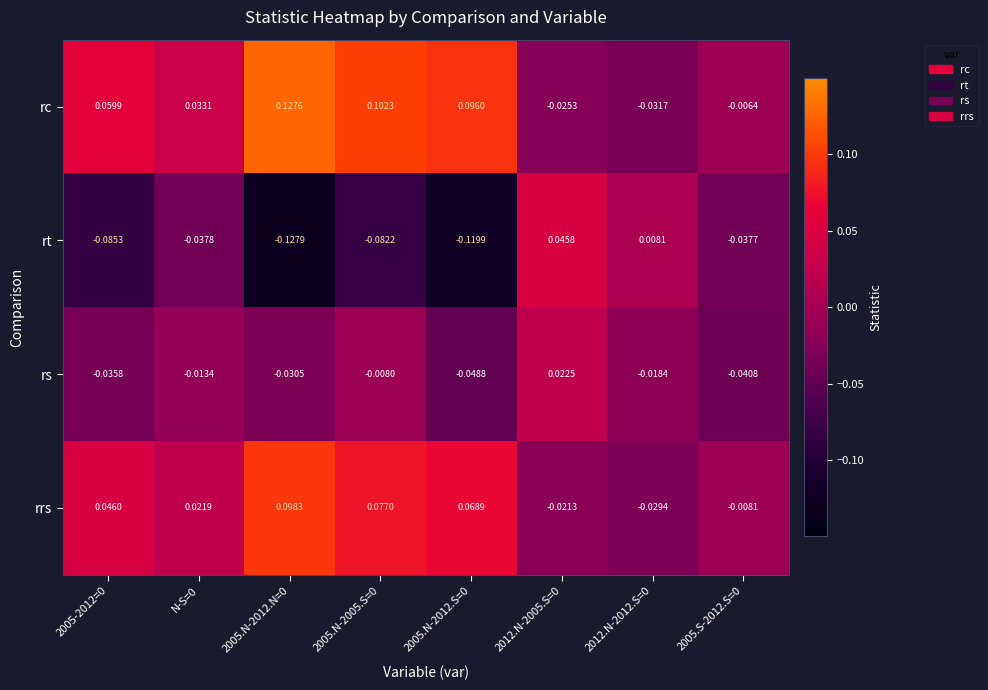

Rank the series at 2005.N-2012.N=0 from highest to lowest value.

rc, rrs, rs, rt